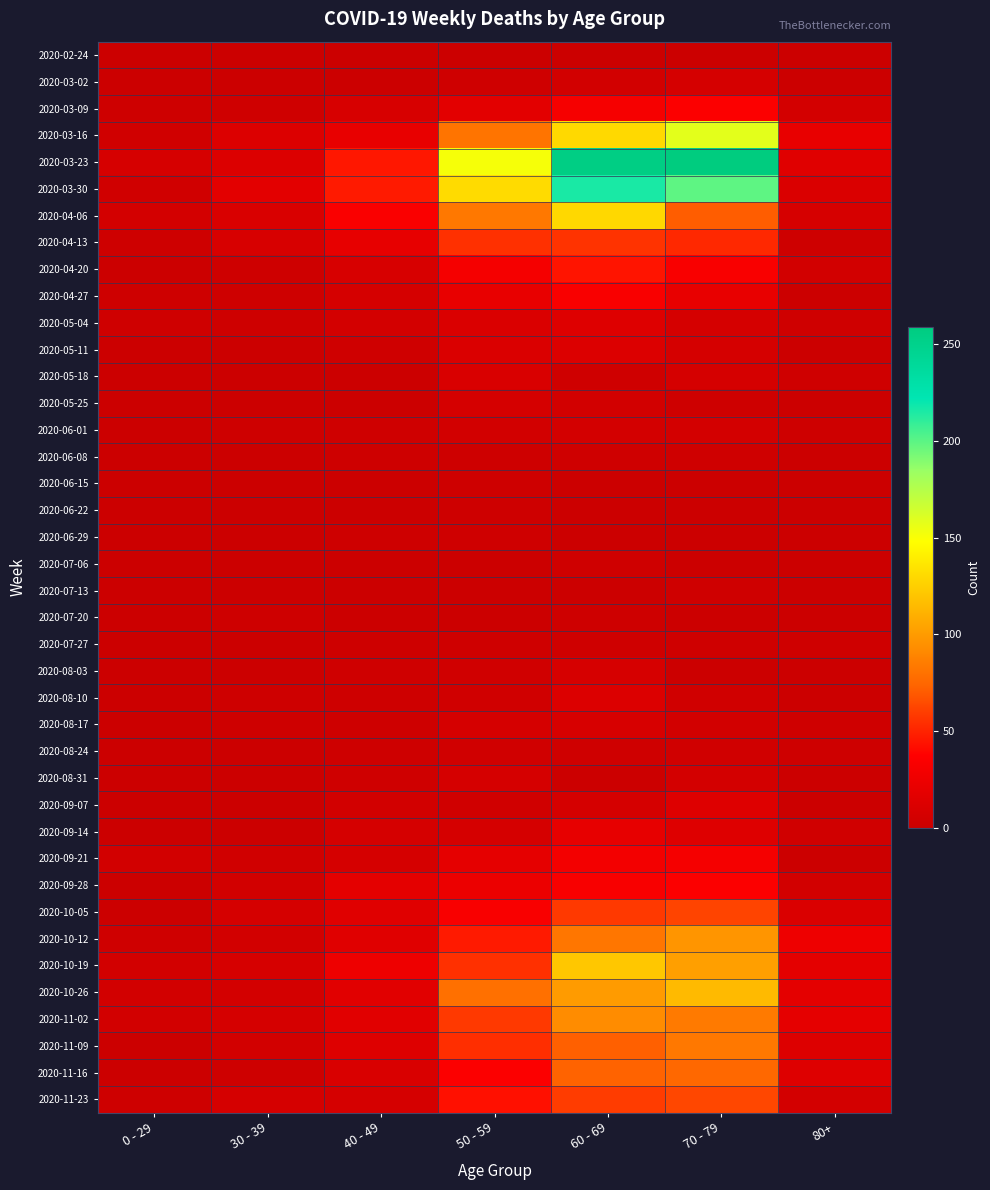

What is the spread (max minus min) of values at 50 - 59?

151